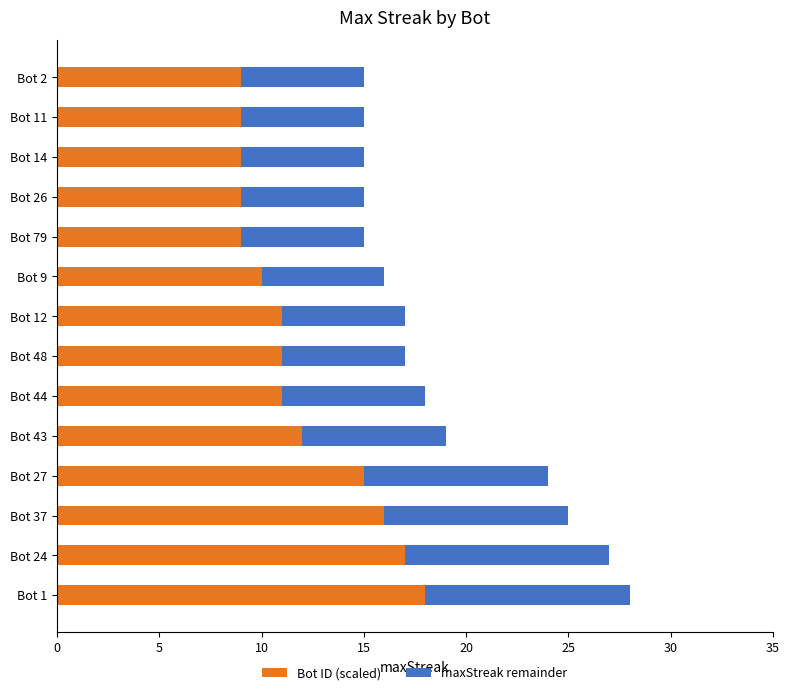

True or false: Bot ID (scaled) has a value of 24 at Bot 24.

False